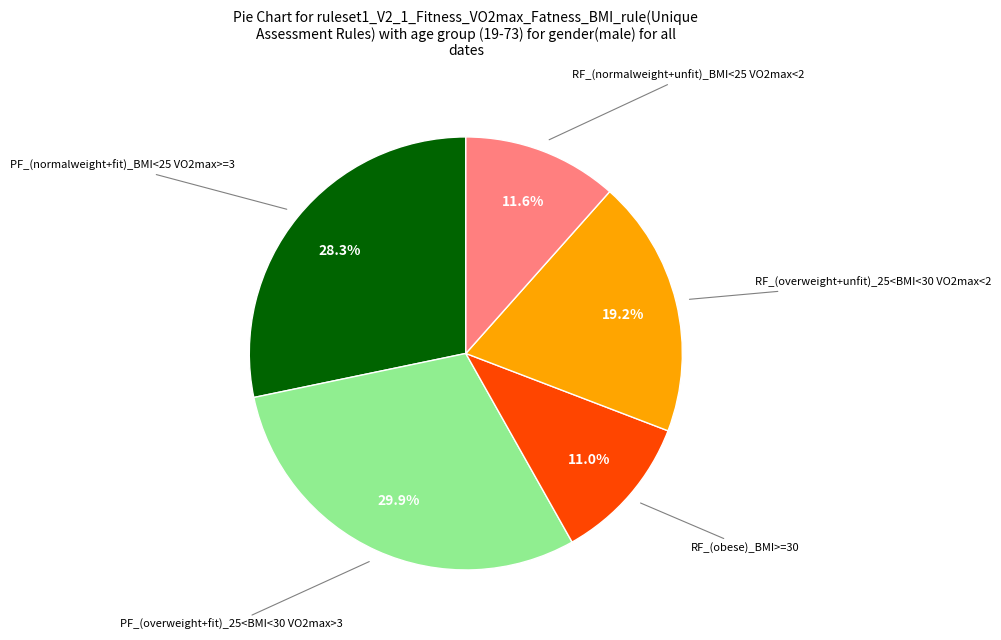

What is the largest slice in the pie chart?

PF_(overweight+fit)_25<BMI<30 VO2max>3